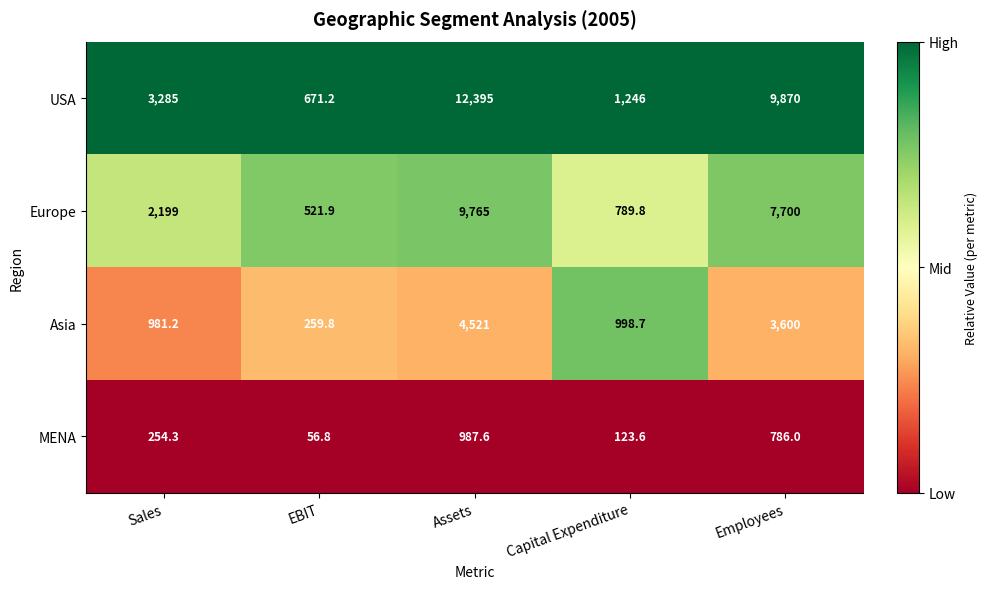

Is the value of USA at Sales greater than the value of Europe at Sales?

Yes